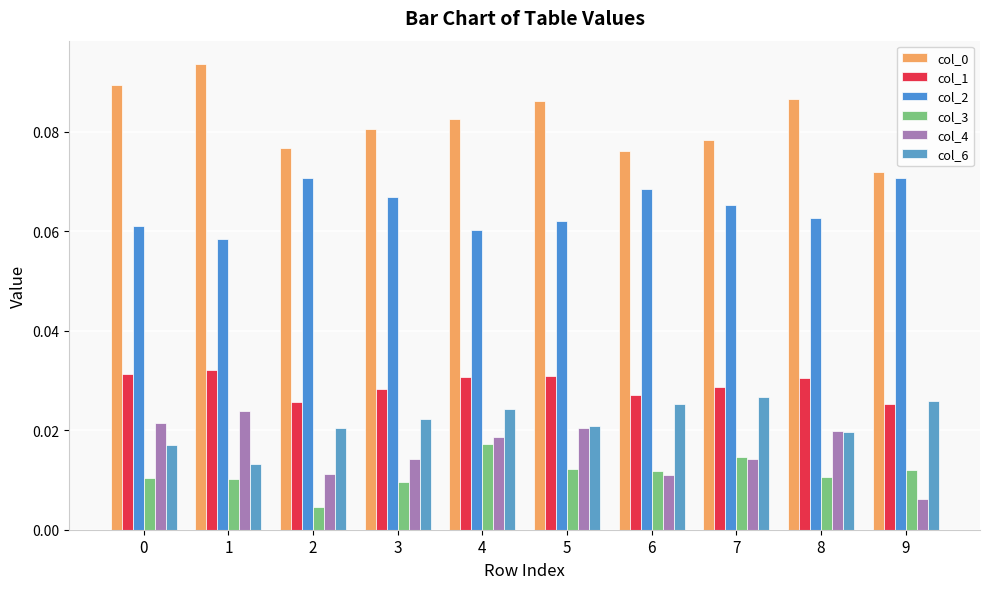

True or false: col_3 has a value of 0.0 at 3.

False